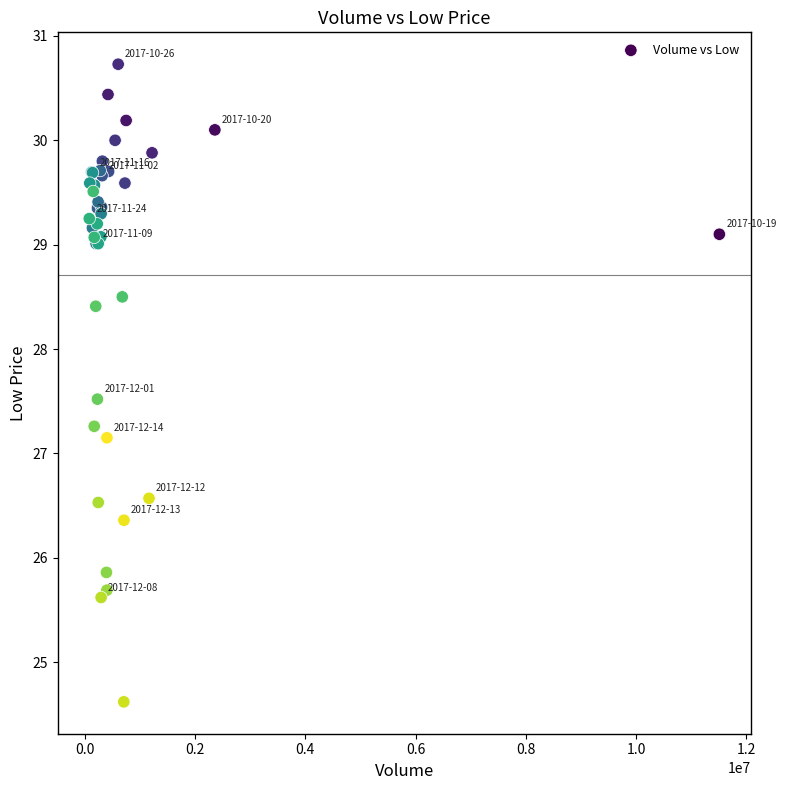

What Y value in the scatter plot is closest to 27?

27.1